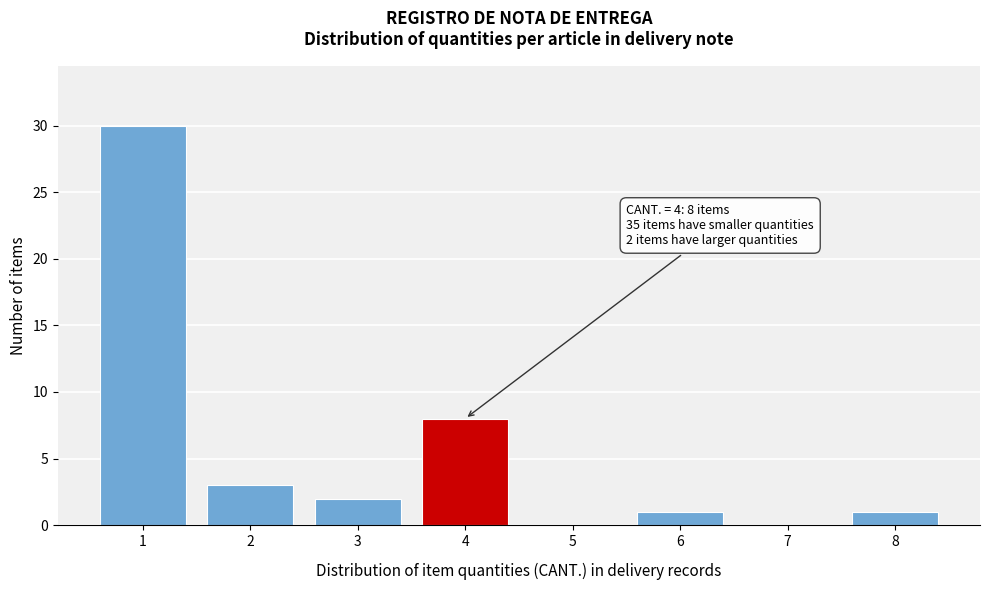

Over which range of the x-axis is the bar tallest?

0.5 to 1.5